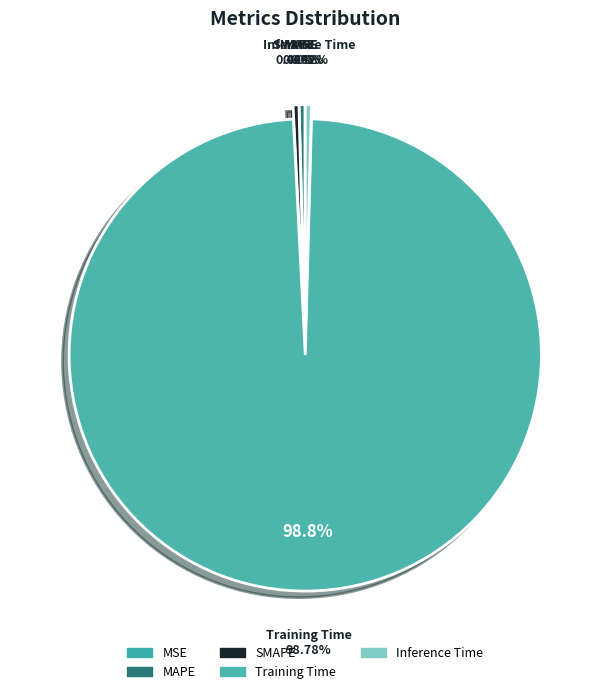

What is the largest slice in the pie chart?

Training Time